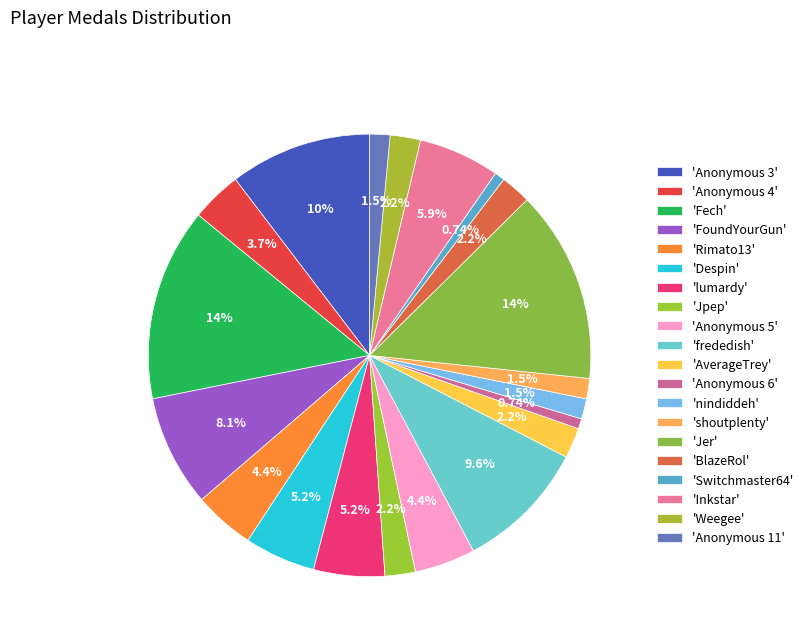

Count the number of slices in the pie.

20